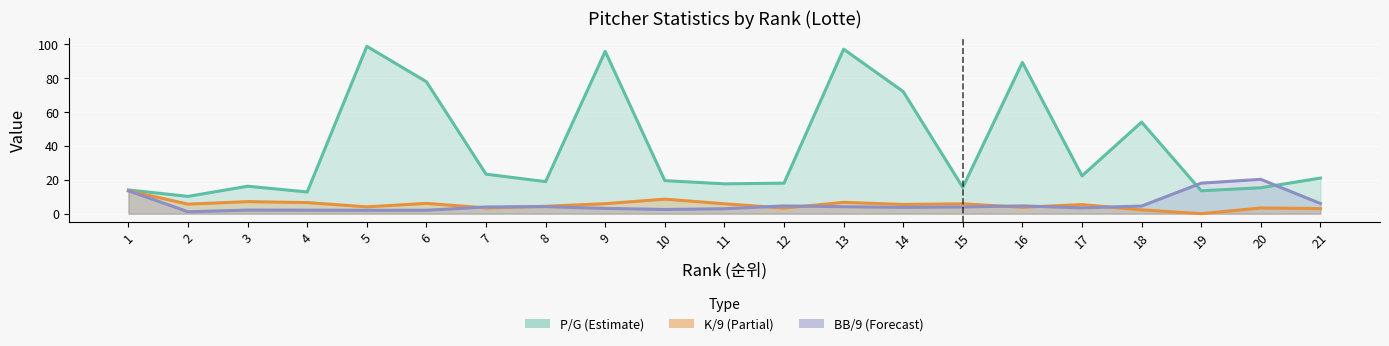

At 7, list the series in order from smallest to largest.

K/9, BB/9, P/G